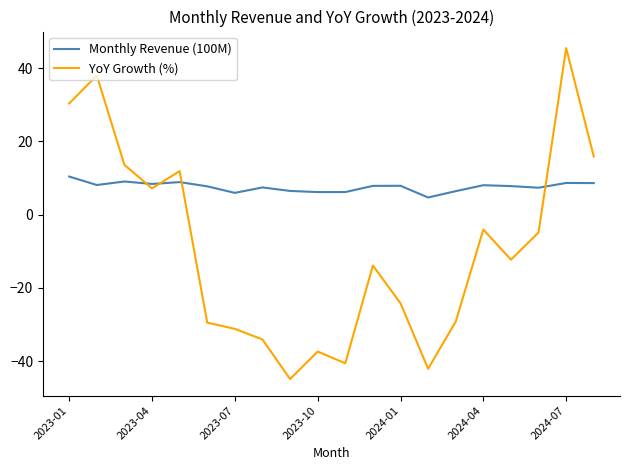

Which series has the widest spread of values?

YoY Growth (%)